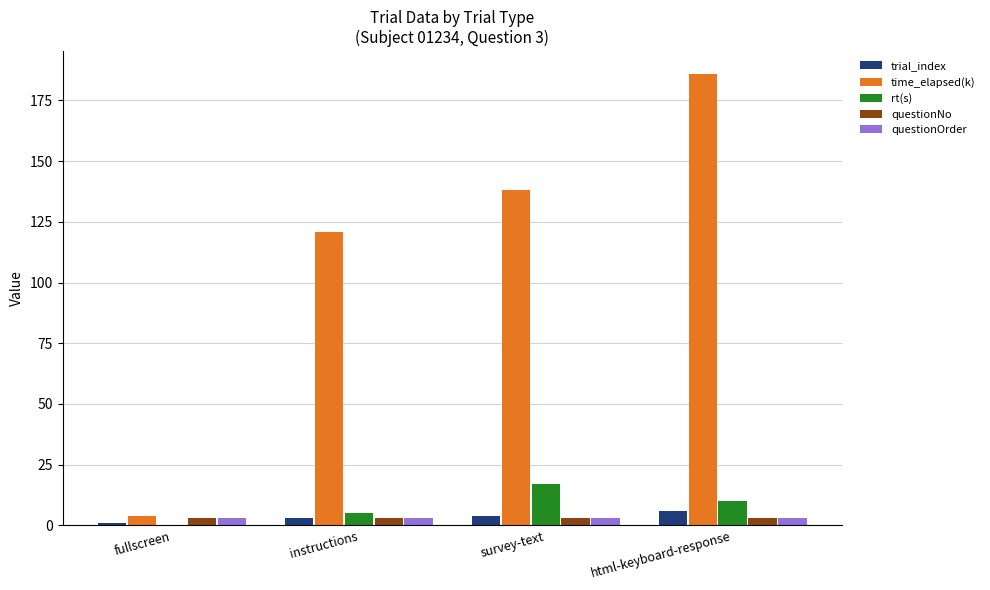

Reading left to right, transcribe all the data shown in this chart.

trial_index: 1	3	4	6
time_elapsed(k): 4	121	138	186
rt(s): 0	5	17	10
questionNo: 3	3	3	3
questionOrder: 3	3	3	3